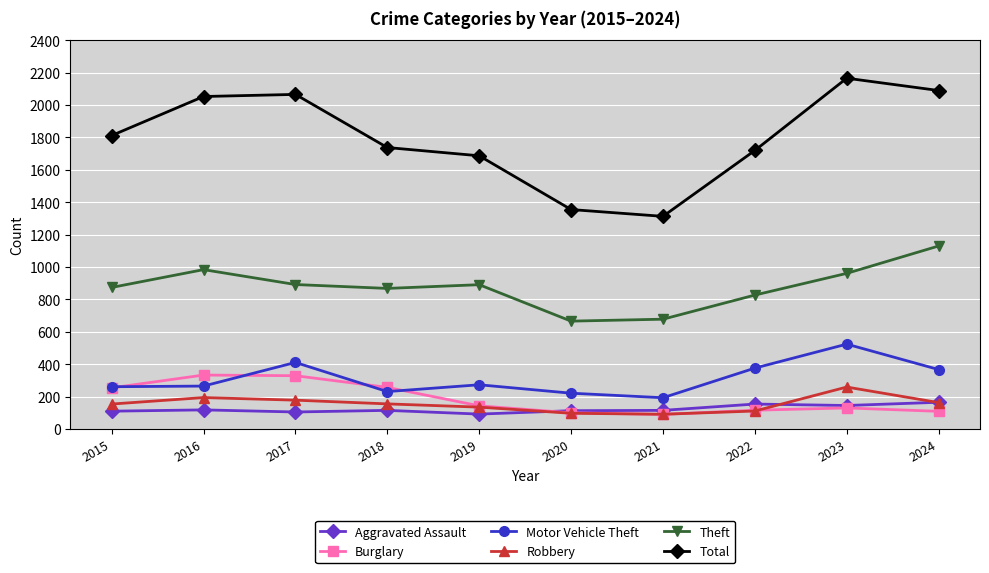

At which category does Theft reach its first local peak?

2016